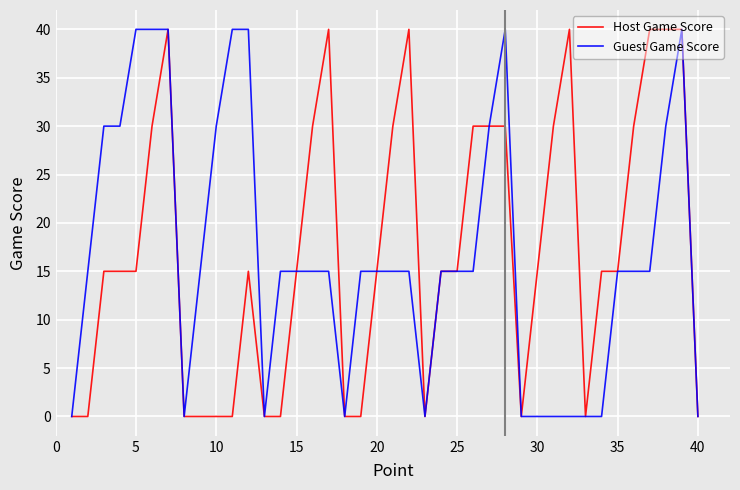

Count the Guest Game Score values in the range 0 to 30.

33